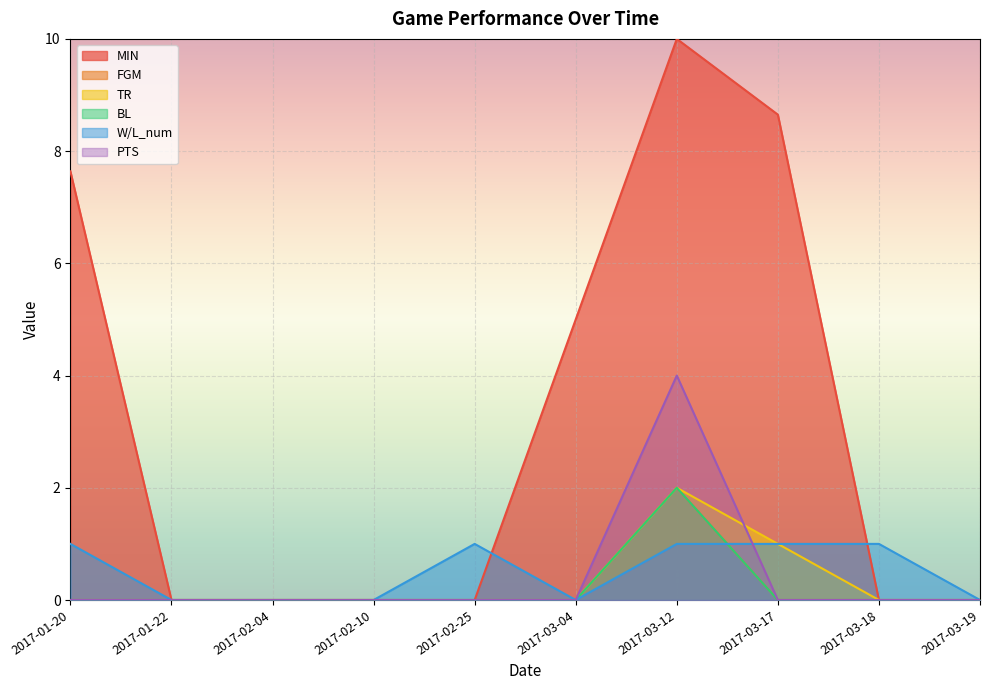

Which series has the largest total across all categories?

MIN